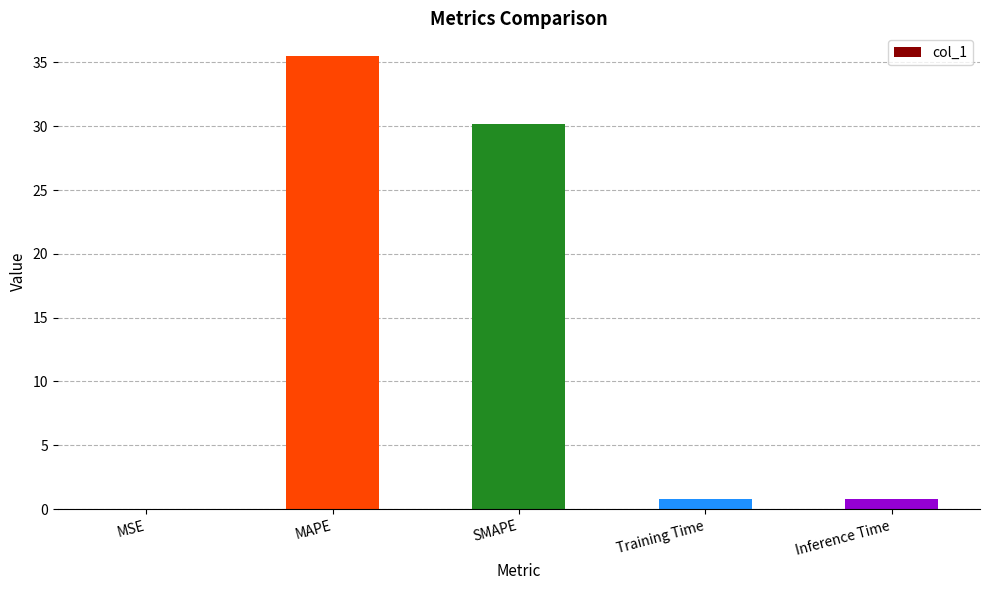

True or false: the data shows 0.8 at Training Time.

True